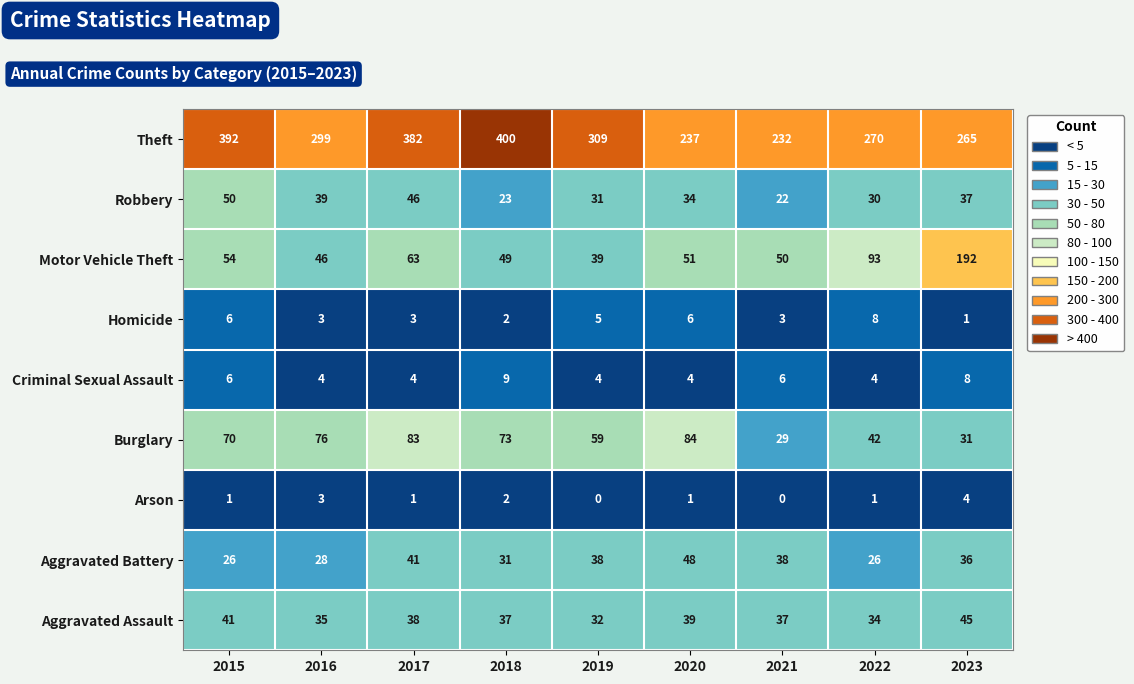

At which category does the chart reach its peak across all series?

2018